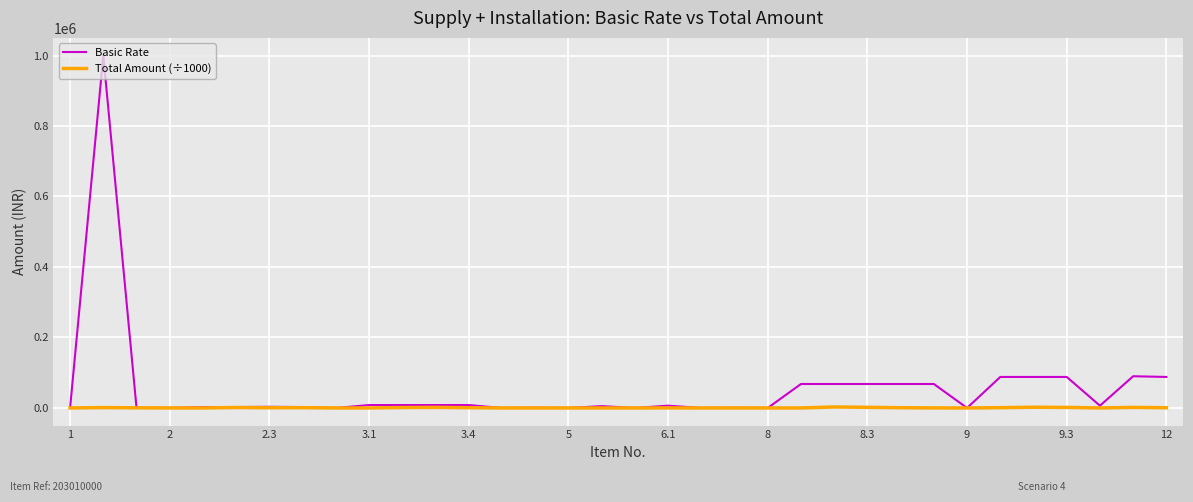

How many lines are shown in the chart?

2